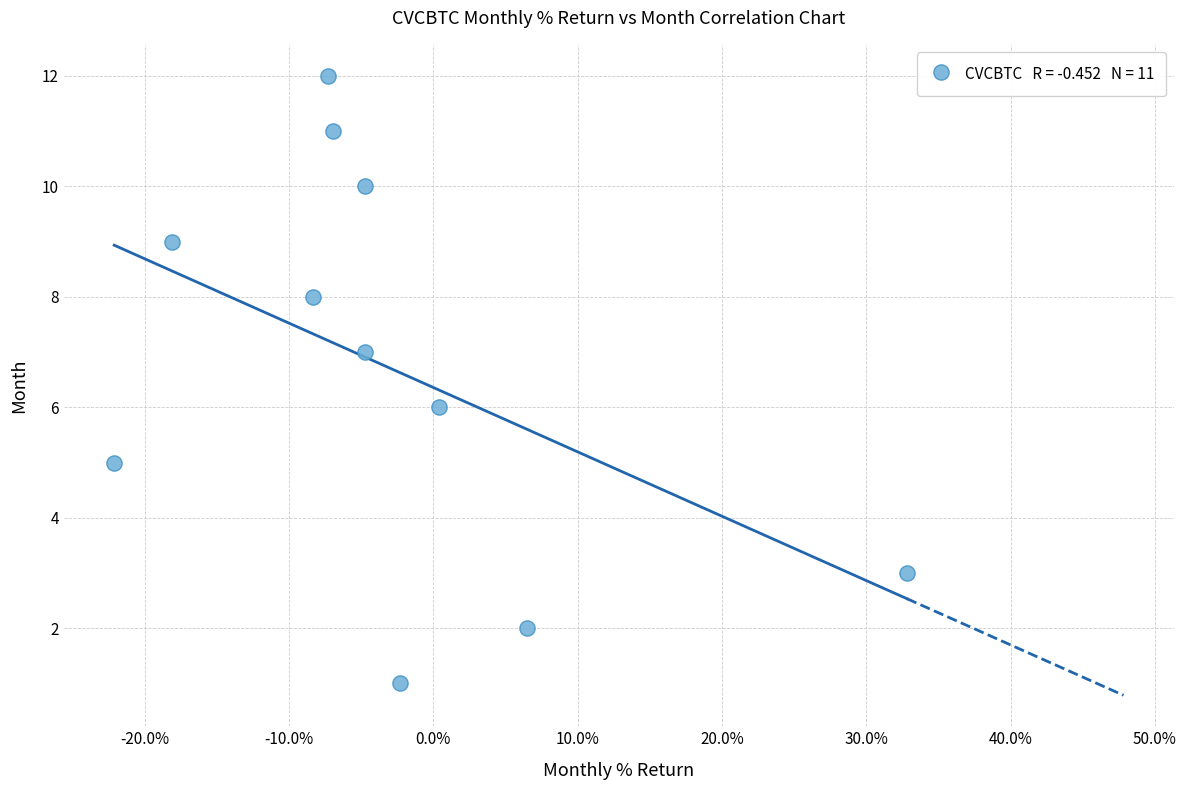

What is the average Y value?

7